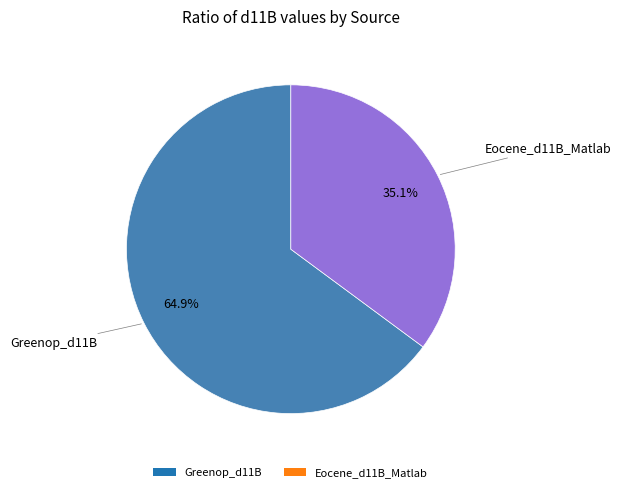

What percentage do Eocene_d11B_Matlab and Greenop_d11B together represent?

100.0%